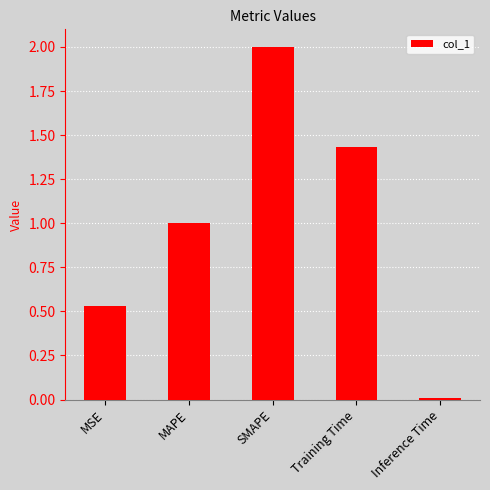

At which label does the data first exceed 1?

MAPE